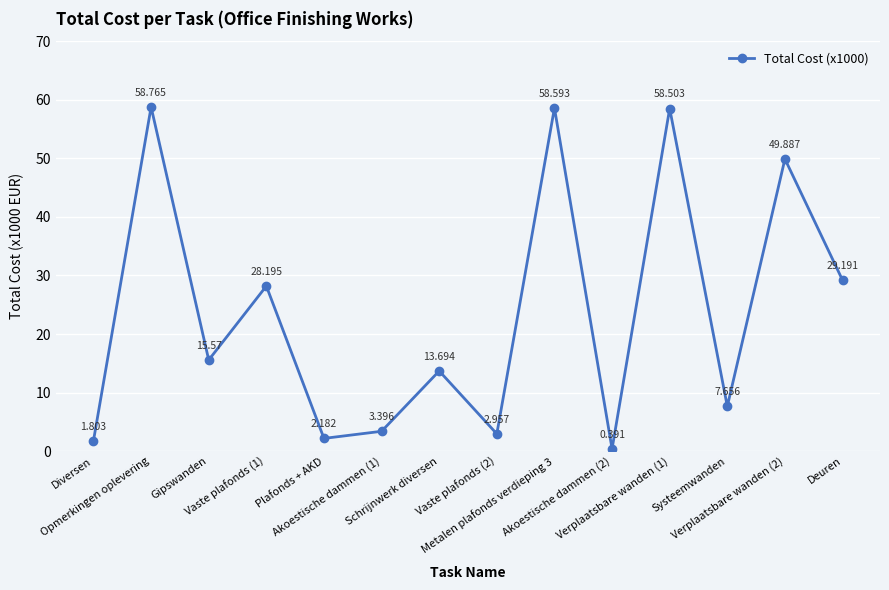

List the labels in order of value, largest first.

Opmerkingen oplevering, Metalen plafonds verdieping 3, Verplaatsbare wanden (1), Verplaatsbare wanden (2), Deuren, Vaste plafonds (1), Gipswanden, Schrijnwerk diversen, Systeemwanden, Akoestische dammen (1), Vaste plafonds (2), Plafonds + AKD, Diversen, Akoestische dammen (2)